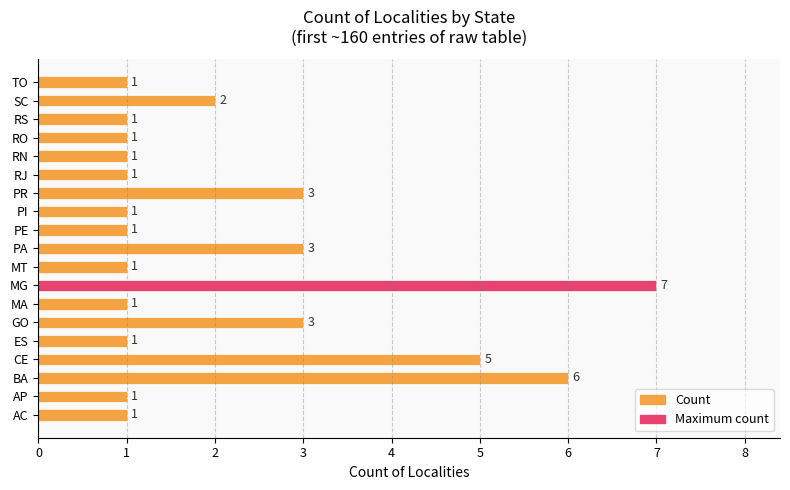

Does the chart contain stacked bars?

No